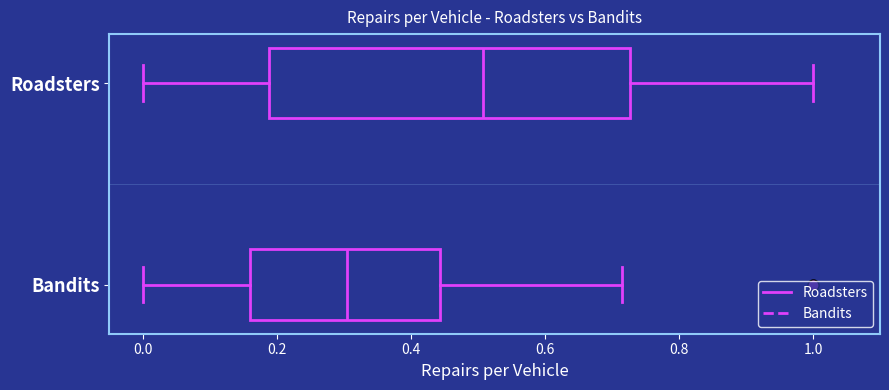

Which box has the furthest to the right median line?

Roadsters